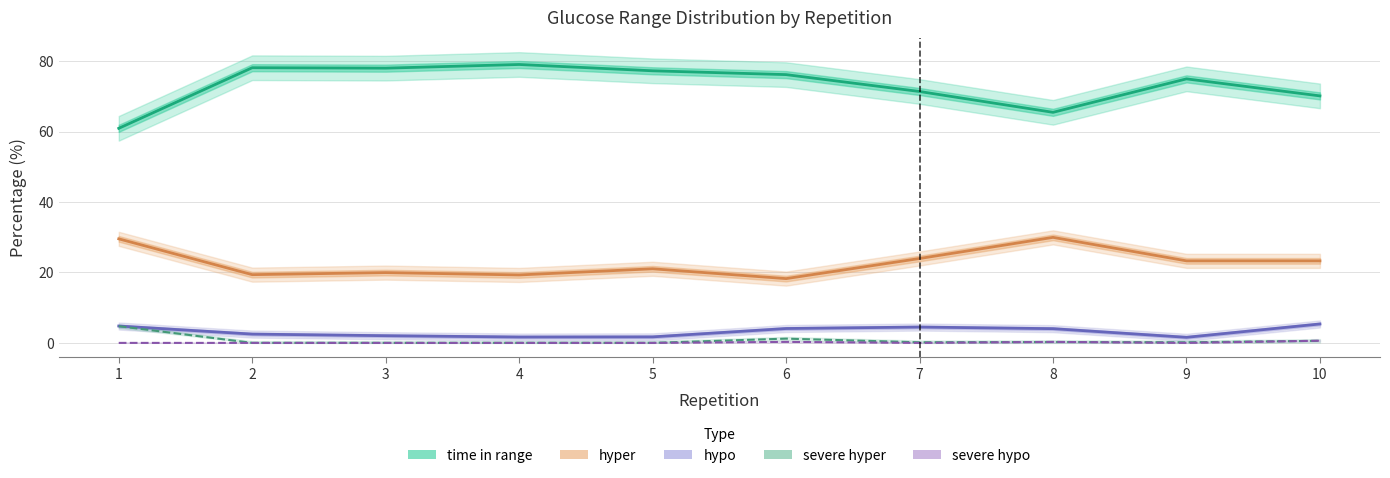

Which series has the largest range (max minus min)?

time in range